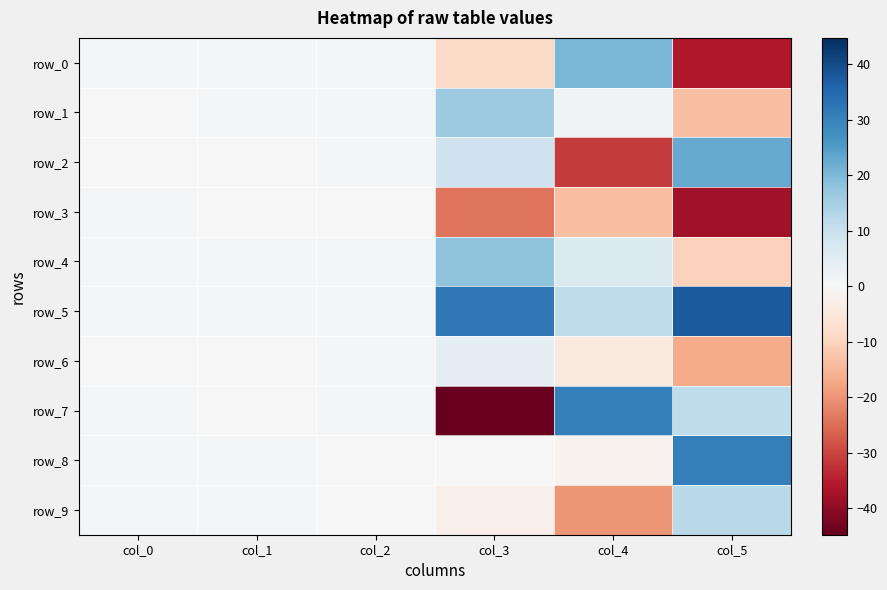

Which series has the largest total across all categories?

row_5